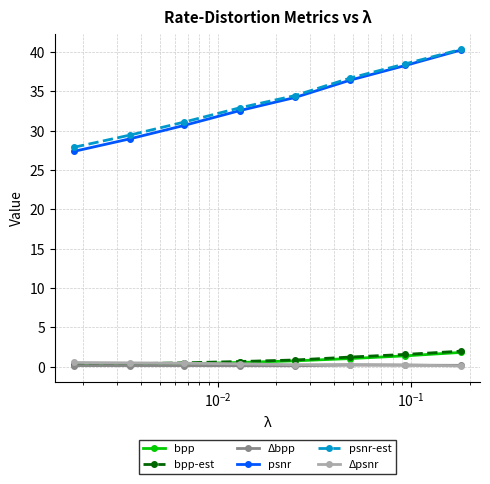

Which series has the widest spread of values?

psnr